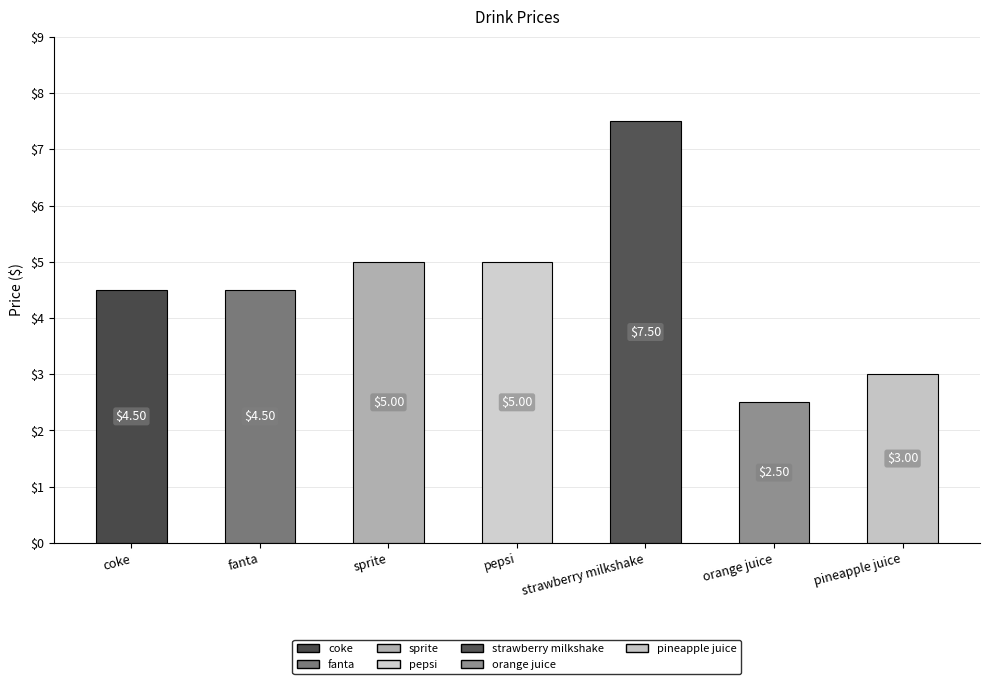

What is the difference between the values at pepsi and coke?

0.5